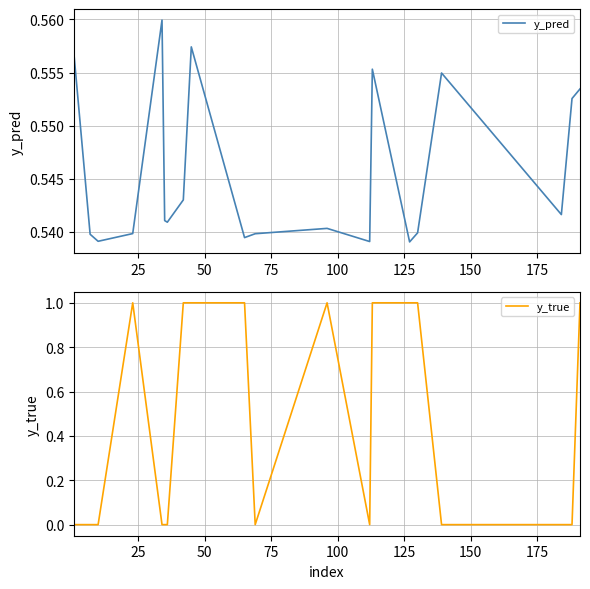

Which series ends up on top after the final intersection of y_true and y_pred?

y_true